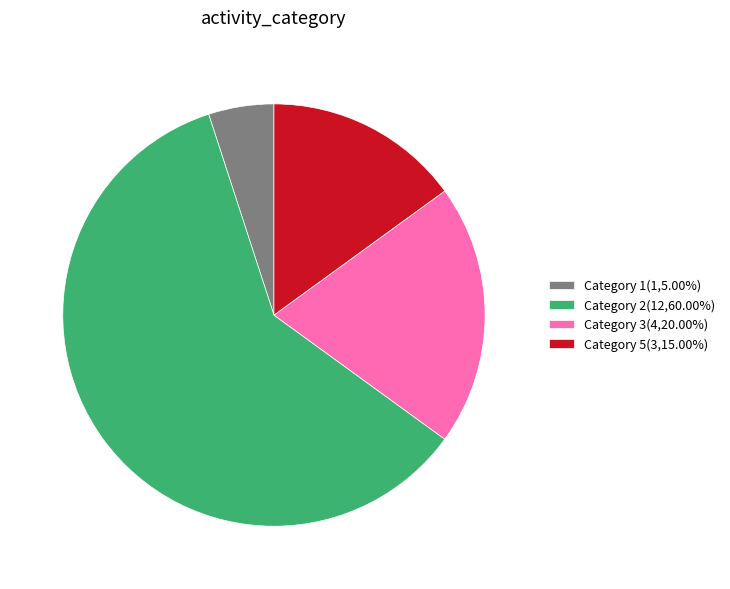

What is the ratio of the value at Category 5(3,15.00%) to the value at Category 1(1,5.00%)?

3.0